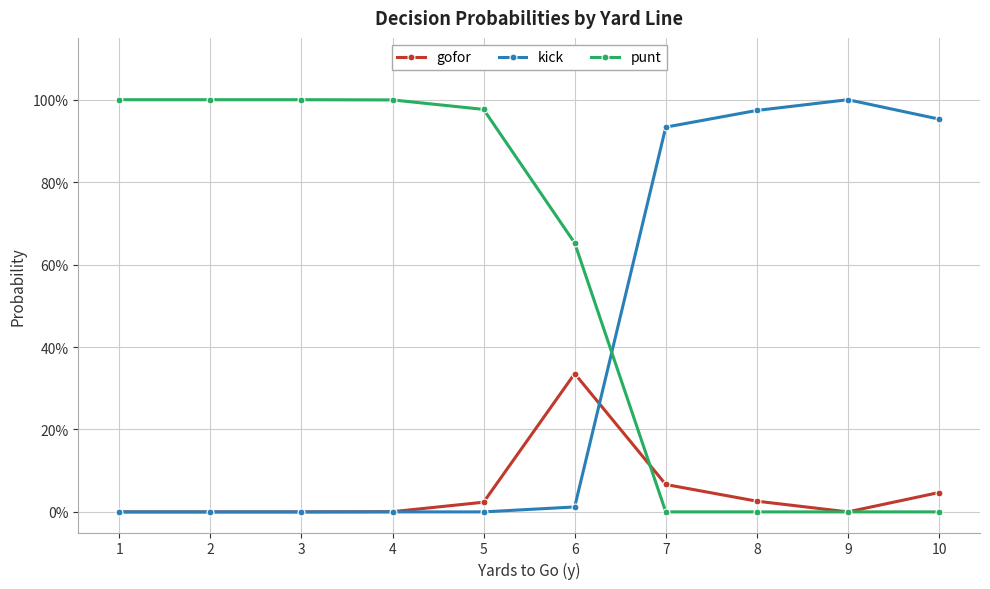

Read the kick value at 9.

1.0